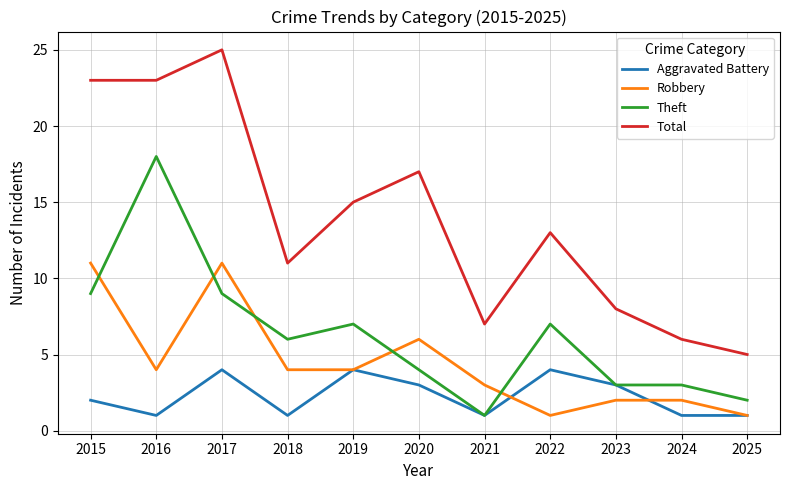

Reading left to right, extract all data points from this chart.

Aggravated Battery: 2	1	4	1	4	3	1	4	3	1	1
Robbery: 11	4	11	4	4	6	3	1	2	2	1
Theft: 9	18	9	6	7	4	1	7	3	3	2
Total: 23	23	25	11	15	17	7	13	8	6	5